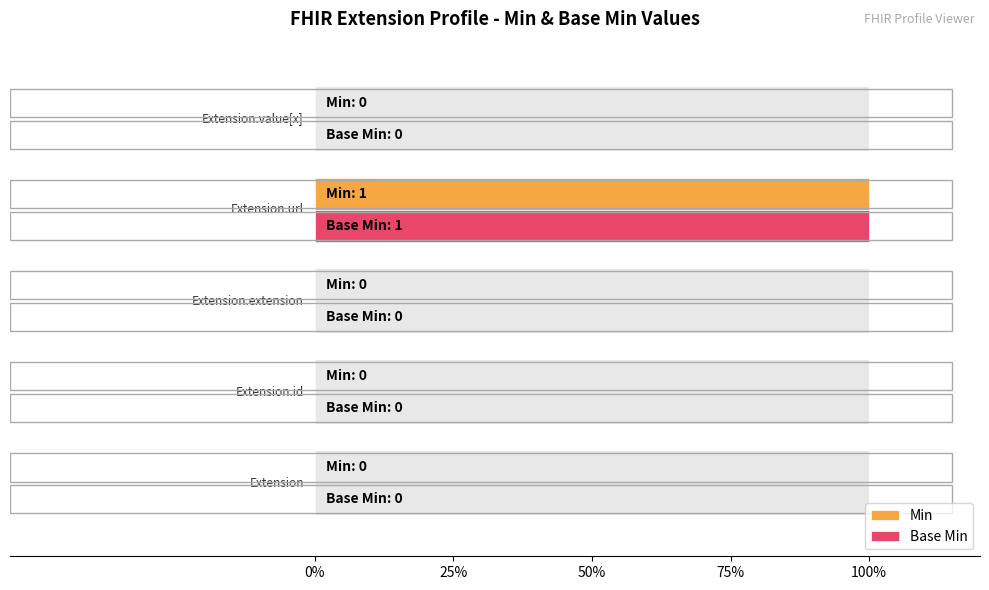

How many groups of bars are there?

5